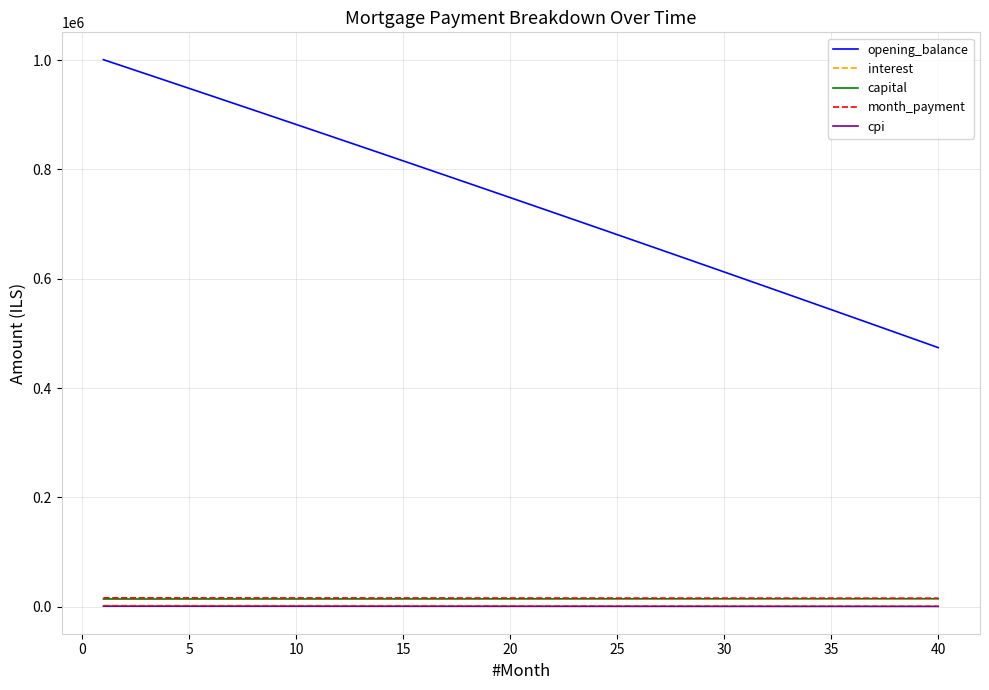

What is the lowest value of the opening_balance series?

473862.0